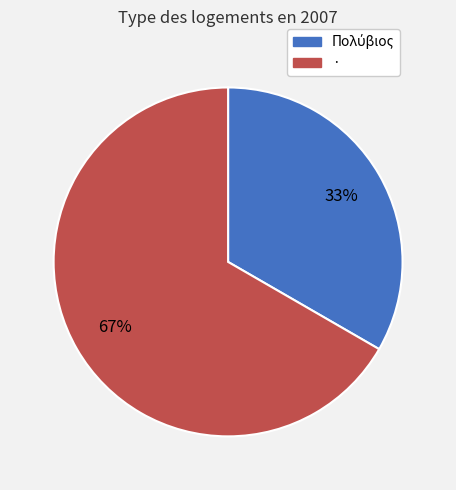

True or false: · accounts for 79% of the total.

False